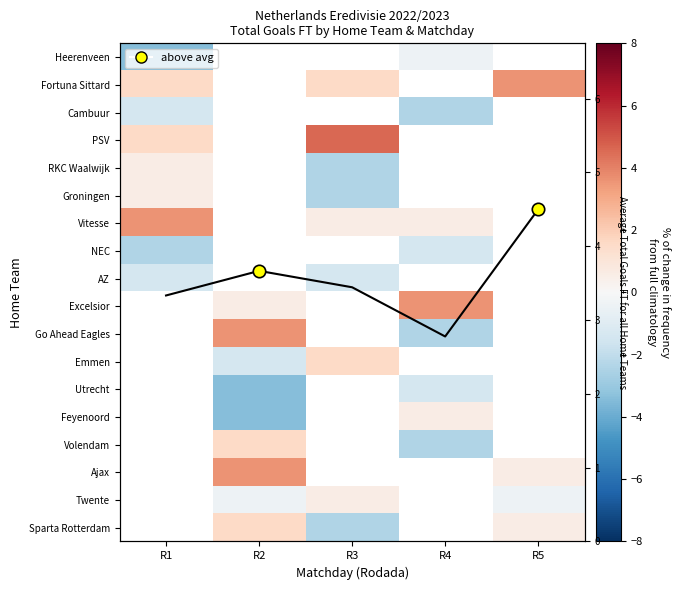

Which has a higher value, R1 or R2?

R2